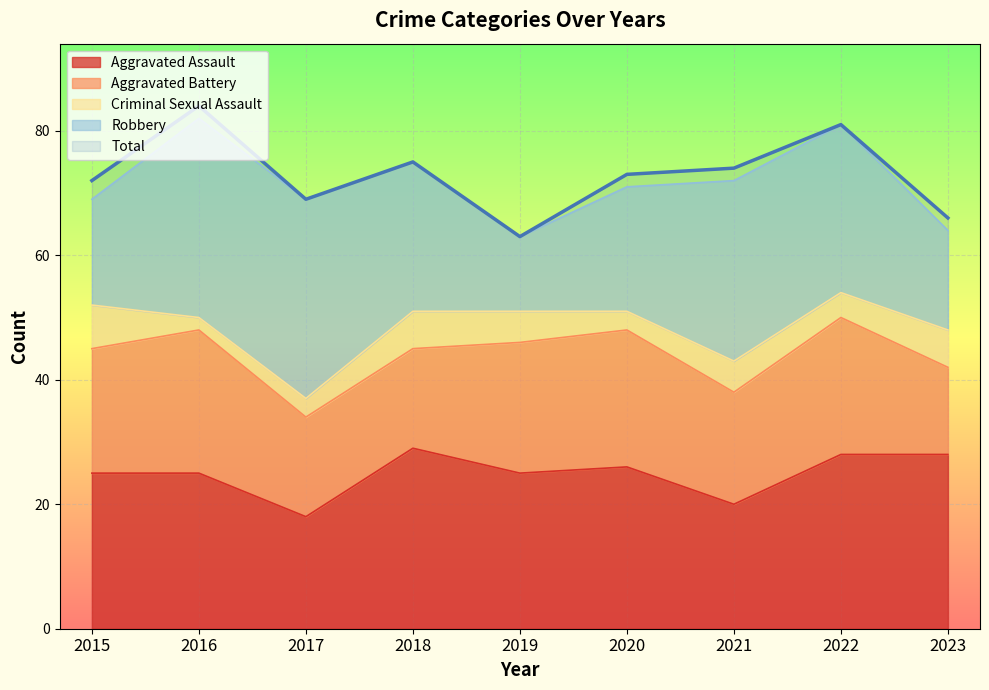

Which series has the widest spread of values?

Total